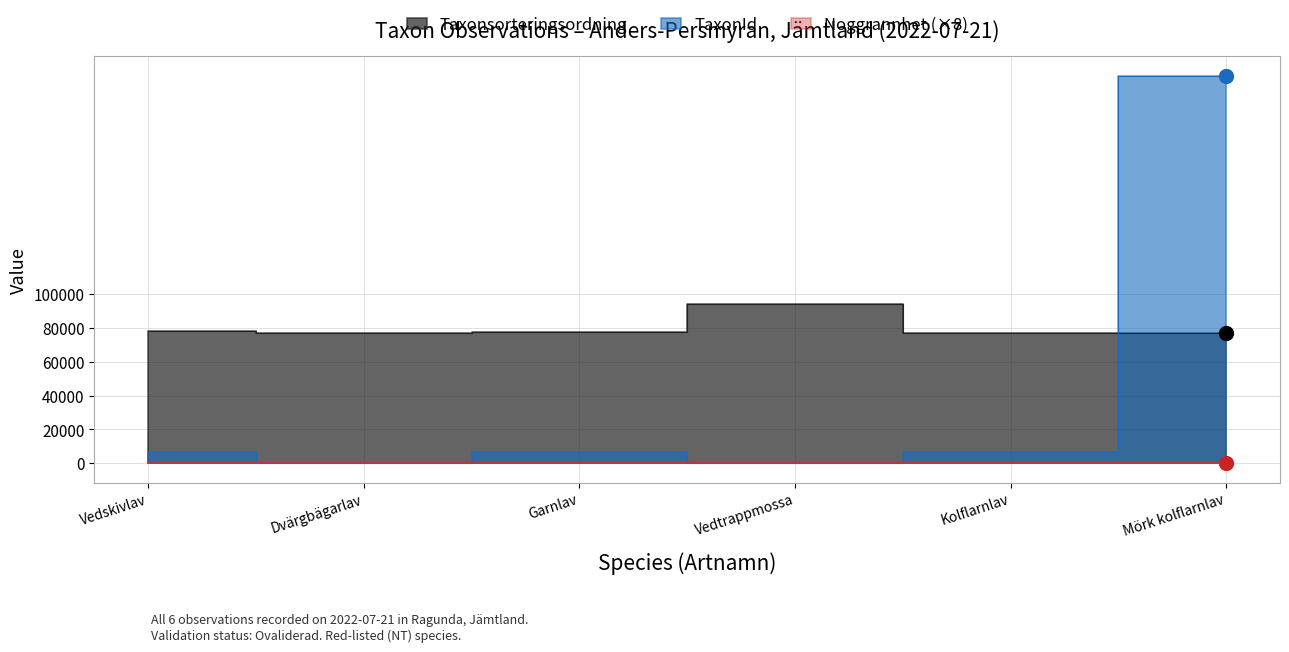

How many values in the Taxonsorteringsordning series are below 77506?

3